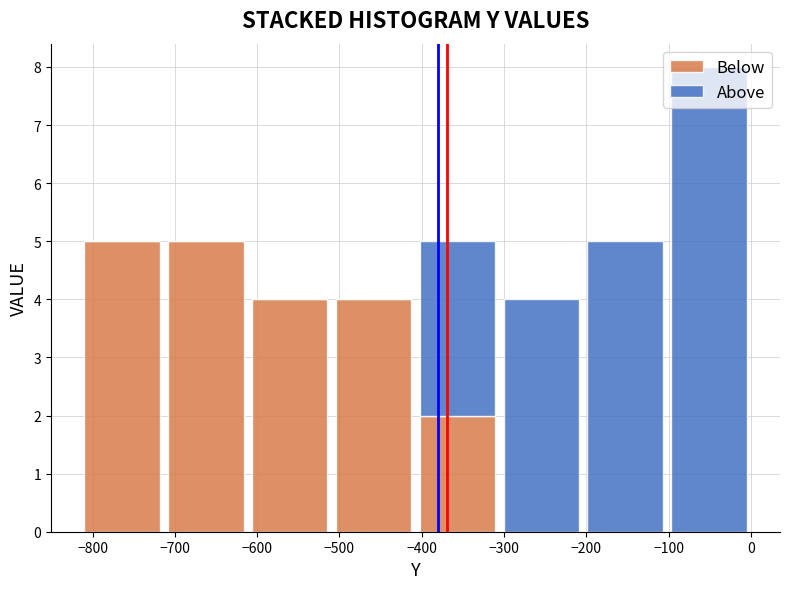

Reading left to right, list every stacked bar in this chart as the range it spans on the x-axis followed by its total height. Neither the bar edges nor the heights are printed on the chart, so give them approximately, as read against the axes.

-820 to -710: 5
-710 to -610: 5
-610 to -510: 4
-510 to -410: 4
-410 to -310: 5
-310 to -200: 4
-200 to -100: 5
-100 to 0: 8